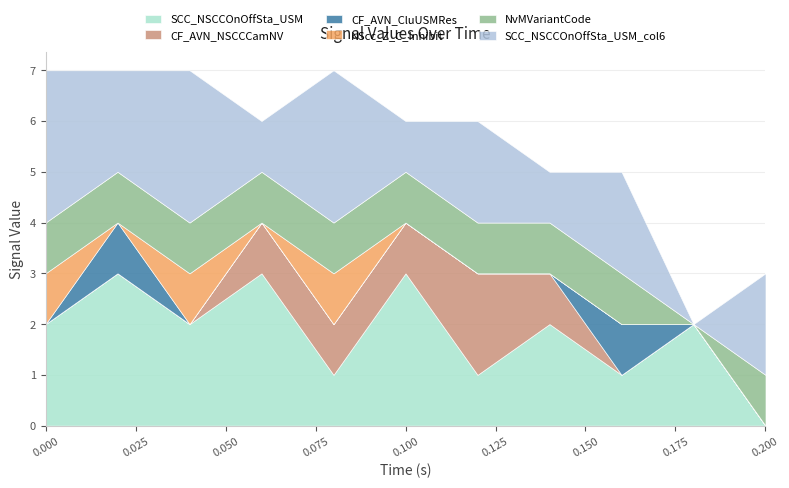

In SCC_NSCCOnOffSta_USM, how many points are lower than both neighbors (excluding endpoints)?

4